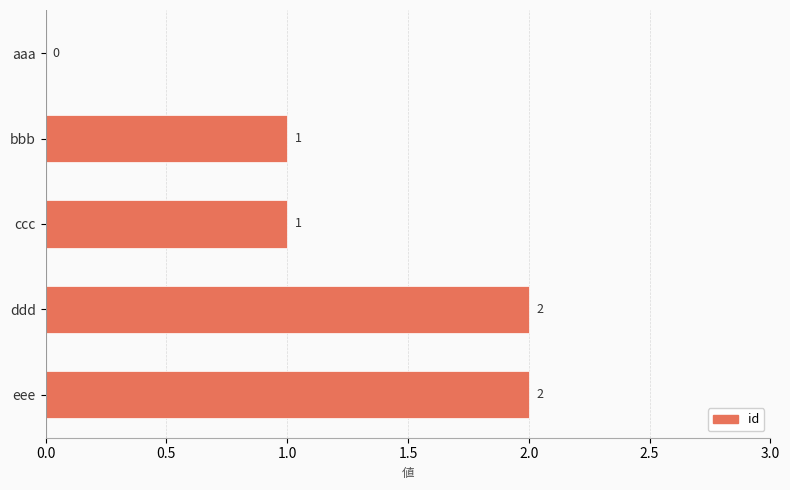

How many values are between 1 and 2?

4